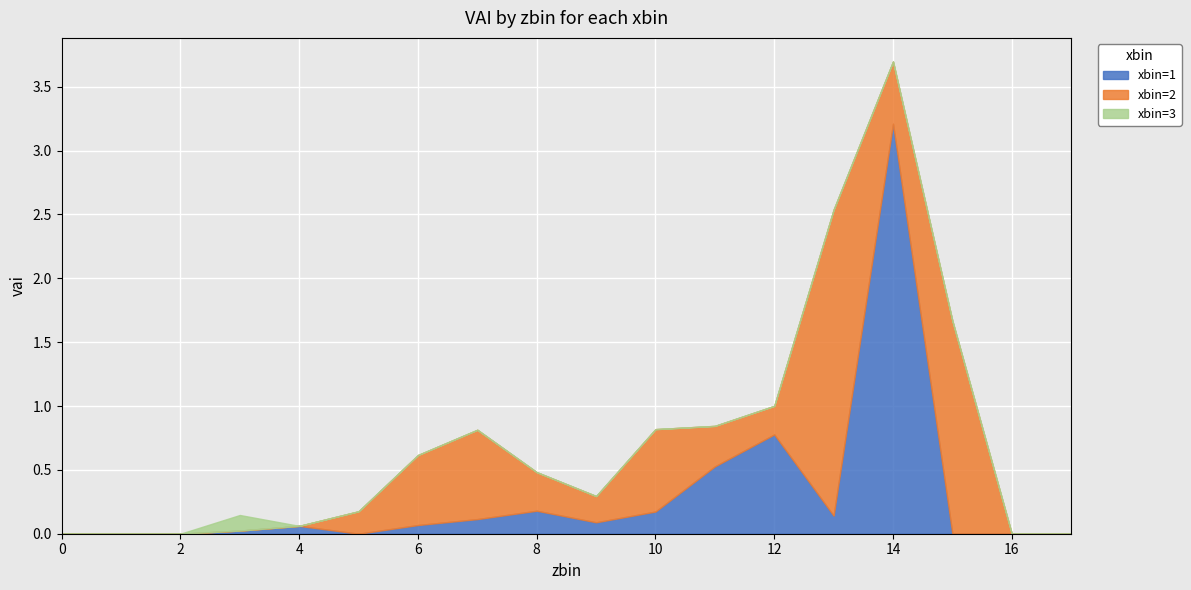

List the labels in order of xbin=1 value, smallest first.

0, 1, 2, 5, 15, 16, 17, 3, 4, 6, 9, 7, 13, 10, 8, 11, 12, 14